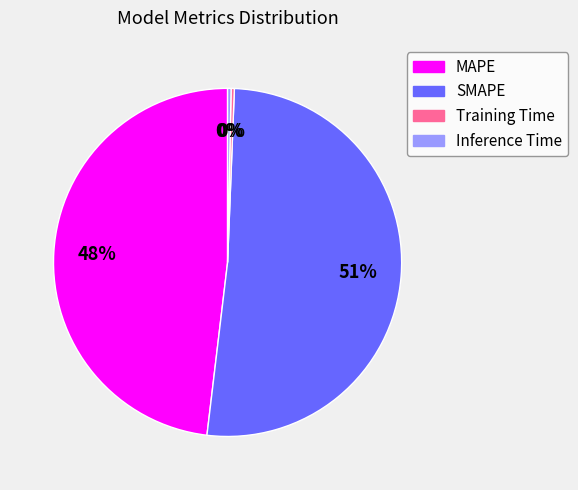

Which slice is the largest?

SMAPE